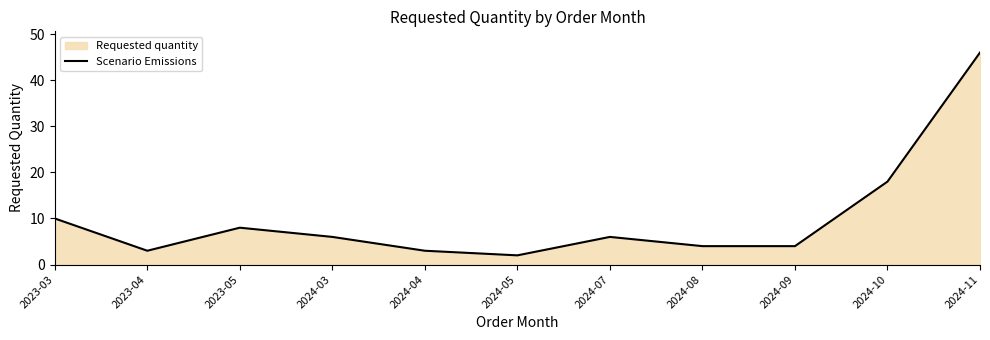

Where is the data nearest to the value 24?

2024-10